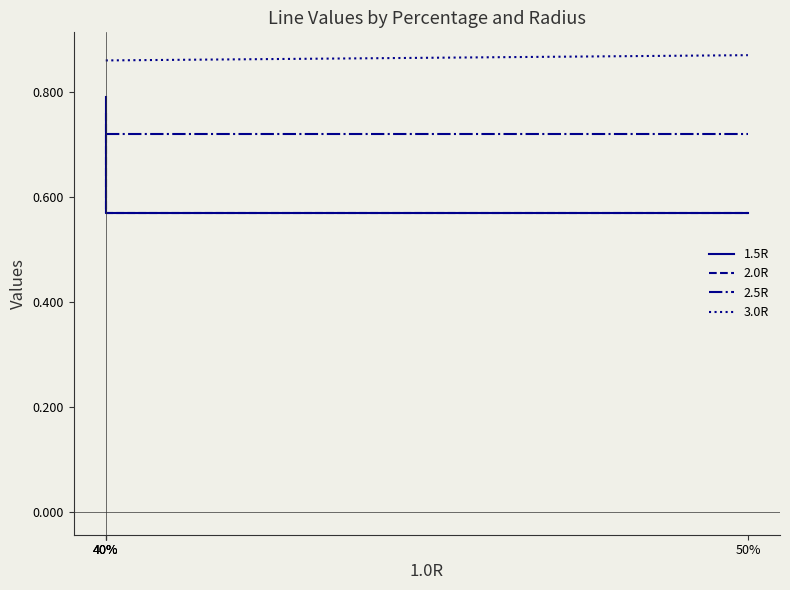

The value of 3.0R at 40% is 0.9. True or false?

True